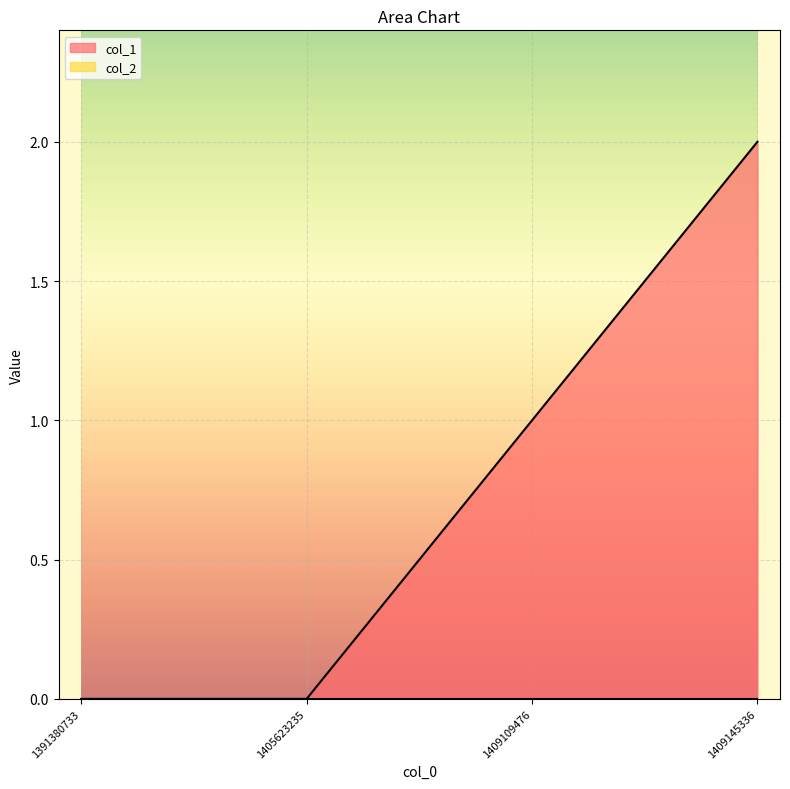

What is the change in value from 1391380733 to 1409145336?

+2